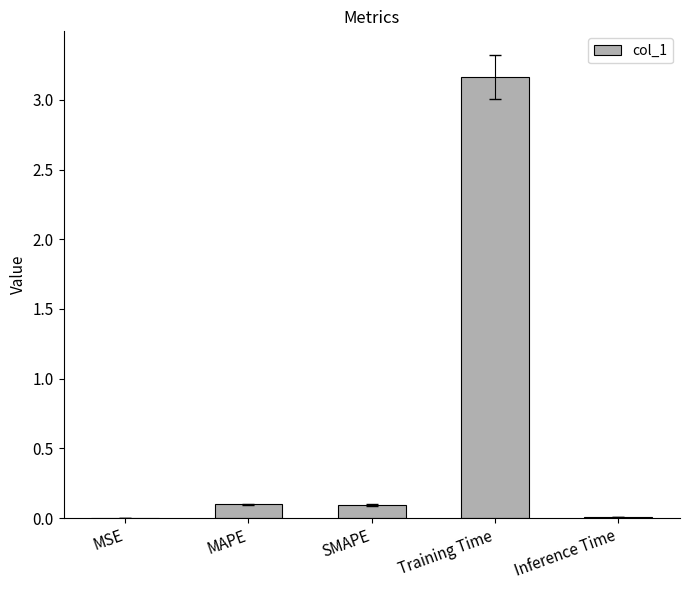

Is it true that the value at Inference Time is 0.0?

True